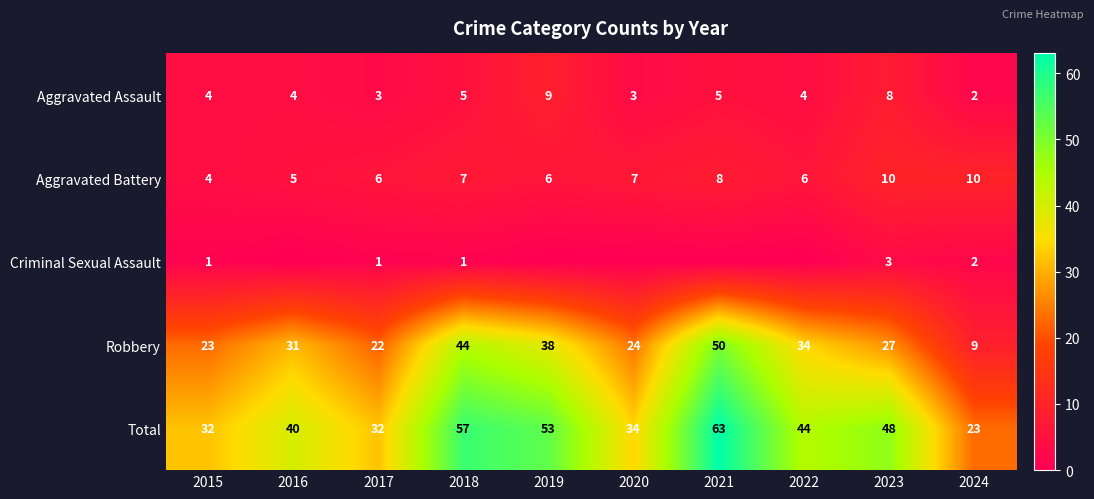

What is the maximum value for Total?

63